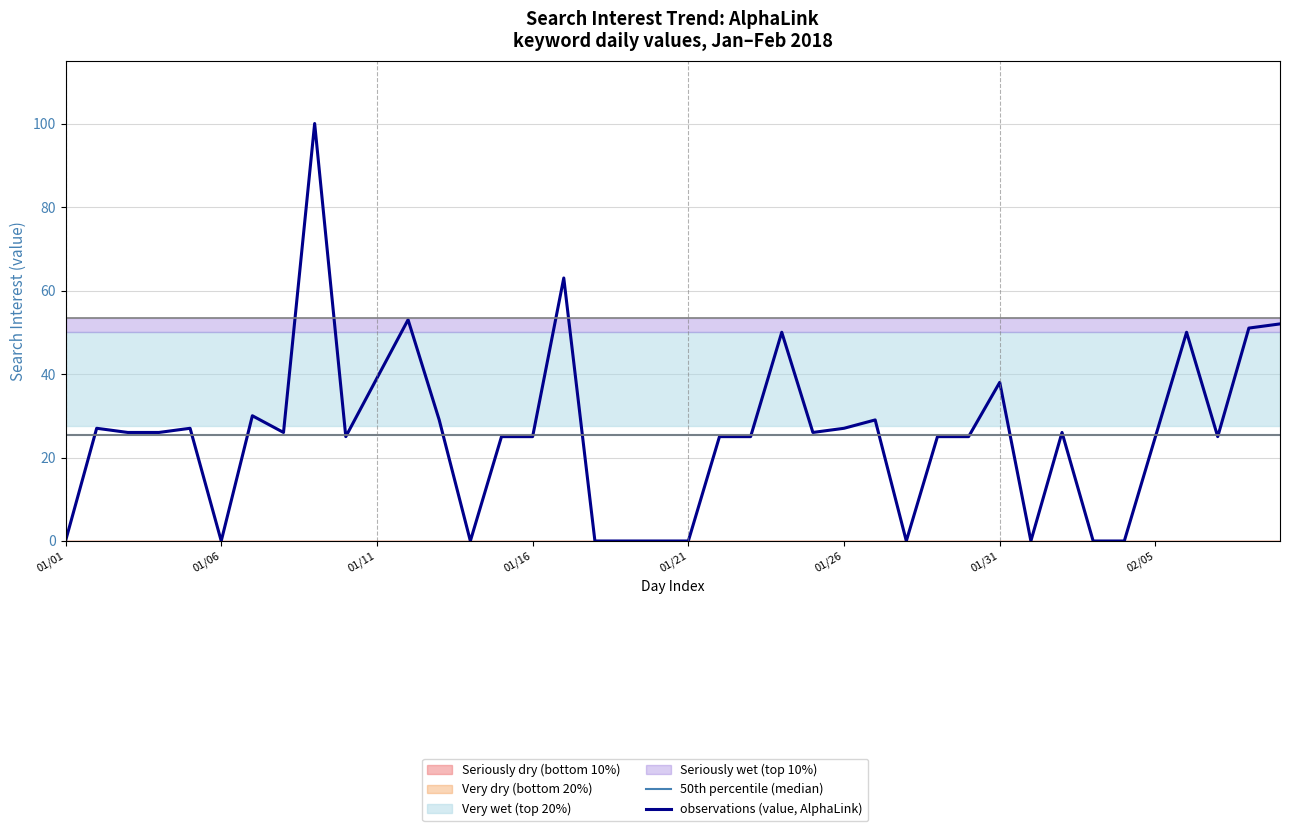

What position from the left is 37?

38